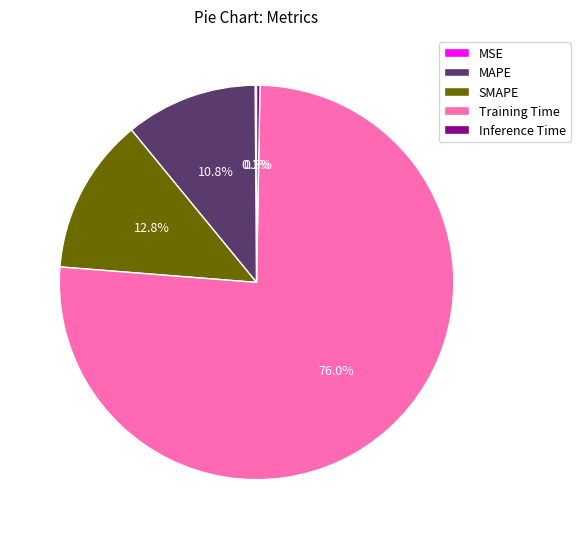

What is the largest slice in the pie chart?

Training Time